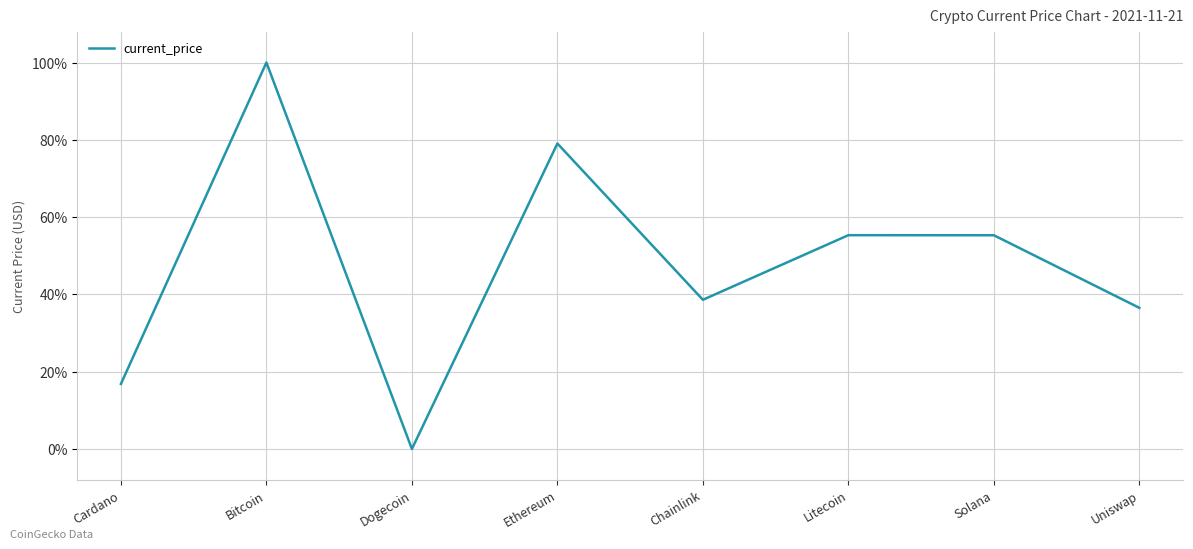

What is the difference between the values at Dogecoin and Litecoin?

55.3